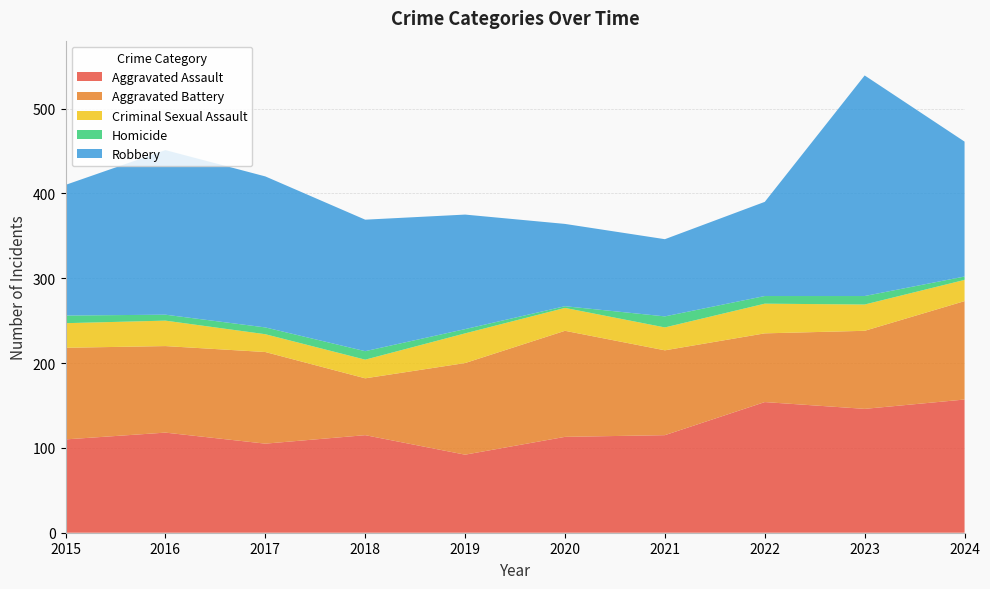

Reading left to right, list all the values displayed in this chart.

Aggravated Assault: 110	118	105	115	92	113	115	154	146	157
Aggravated Battery: 108	102	108	67	108	125	100	81	92	116
Criminal Sexual Assault: 29	30	21	22	35	27	27	35	31	25
Homicide: 9	7	8	10	5	2	13	9	10	4
Robbery: 154	194	178	155	135	97	91	111	260	159